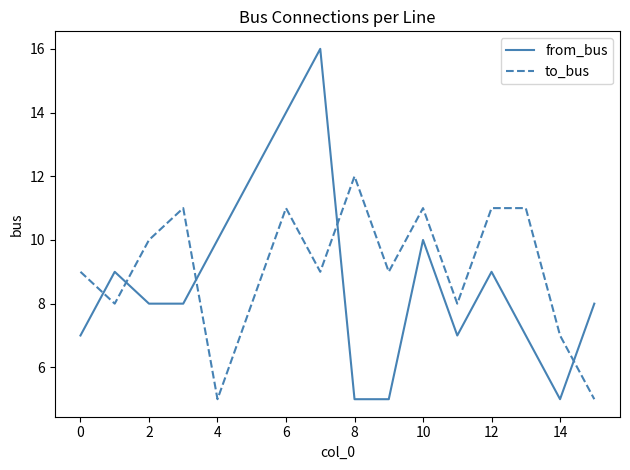

True or false: to_bus and from_bus cross at least once.

True